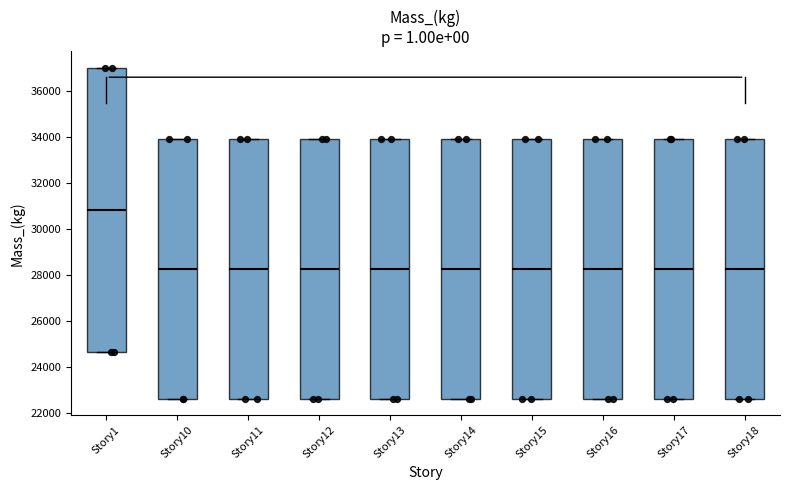

Where is the lower edge of the box for Story17 on the y-axis? The values are not printed on the chart, so give them approximately, as read against the axis.

22600